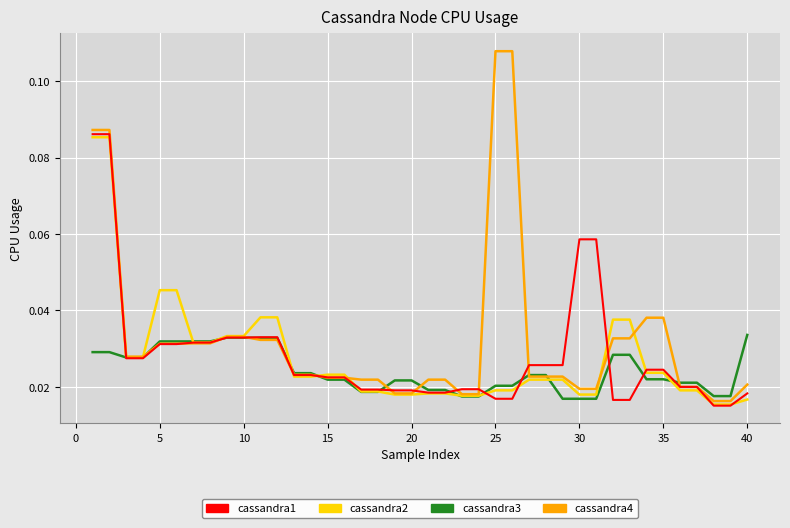

Which series has the largest range (max minus min)?

cassandra4